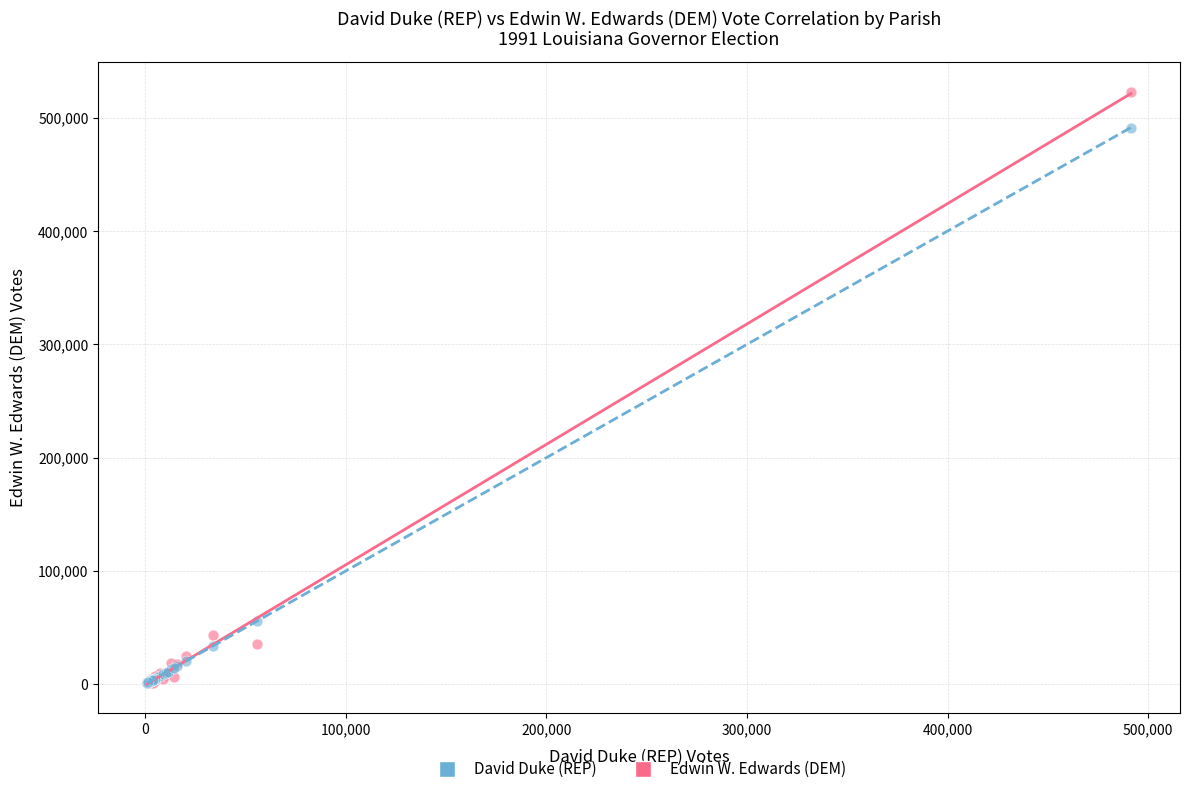

In the David Duke (REP) series, what Y value is closest to 246186?

55801